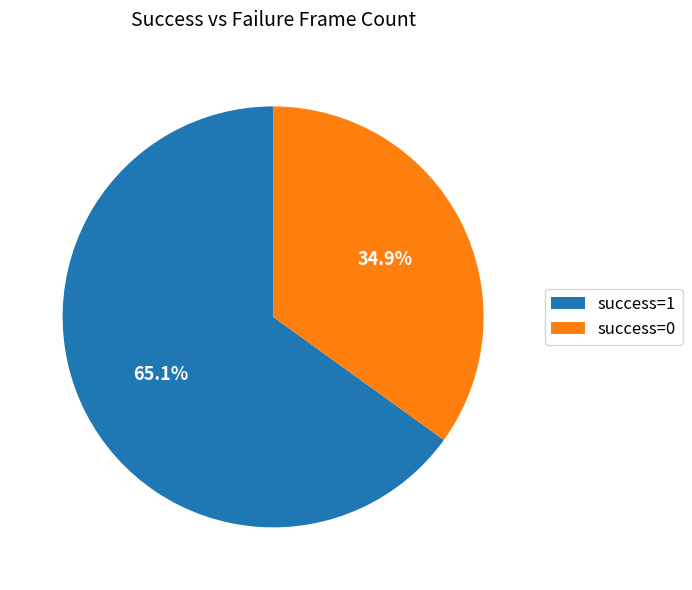

Which slice is the smallest?

success=0